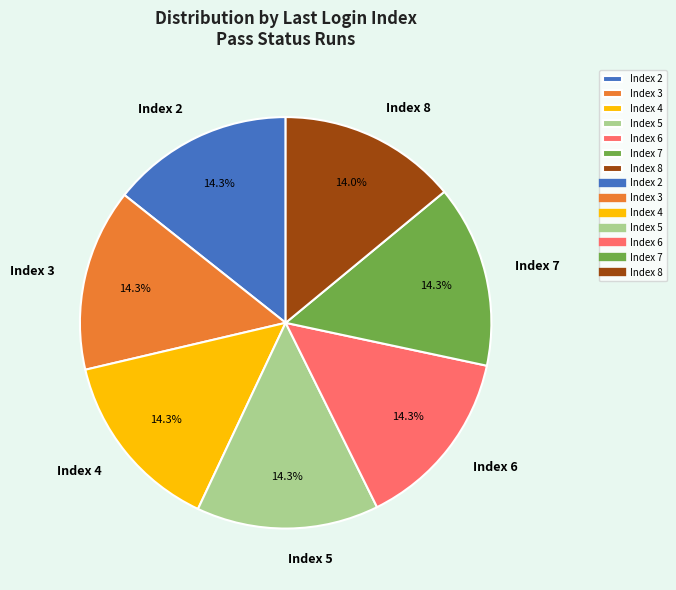

Approximately how many times larger is the value at Index 6 compared to Index 3?

1.0